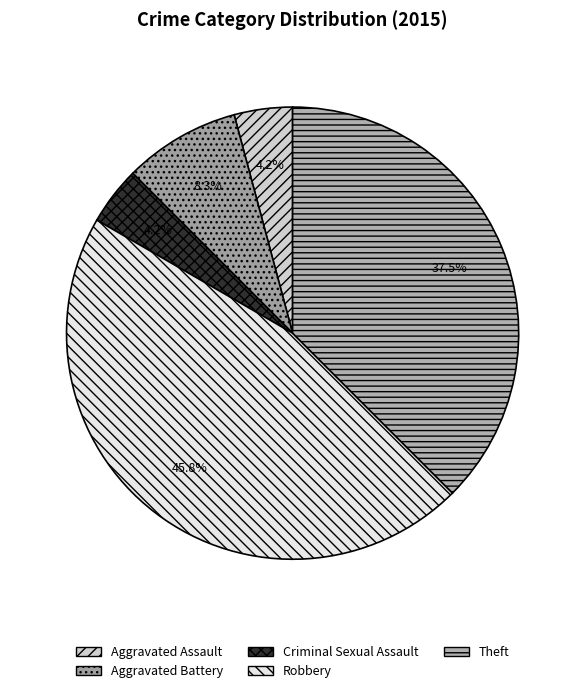

Is it true that Aggravated Assault is 15% of the pie?

False